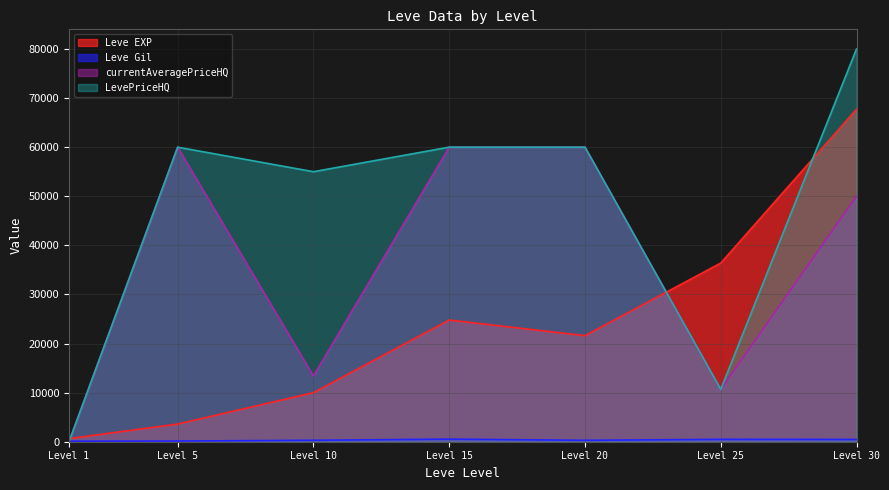

At which label does currentAveragePriceHQ reach its minimum?

Level 1